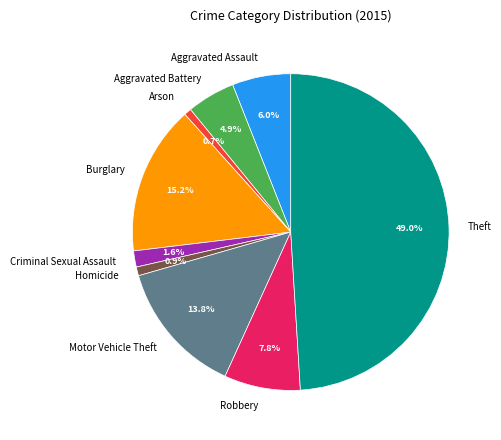

Does Arson account for over 50% of the chart?

No